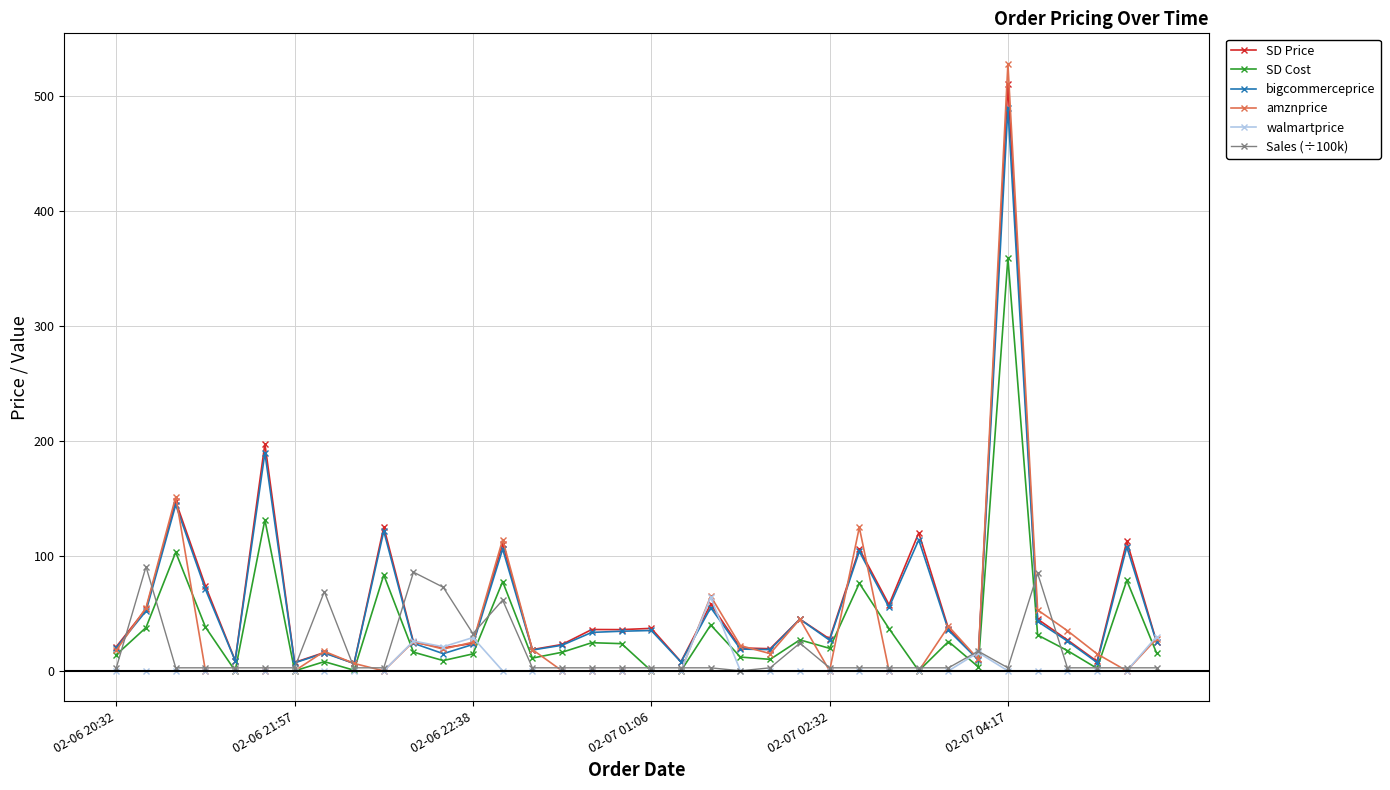

How many lines are shown in the chart?

6